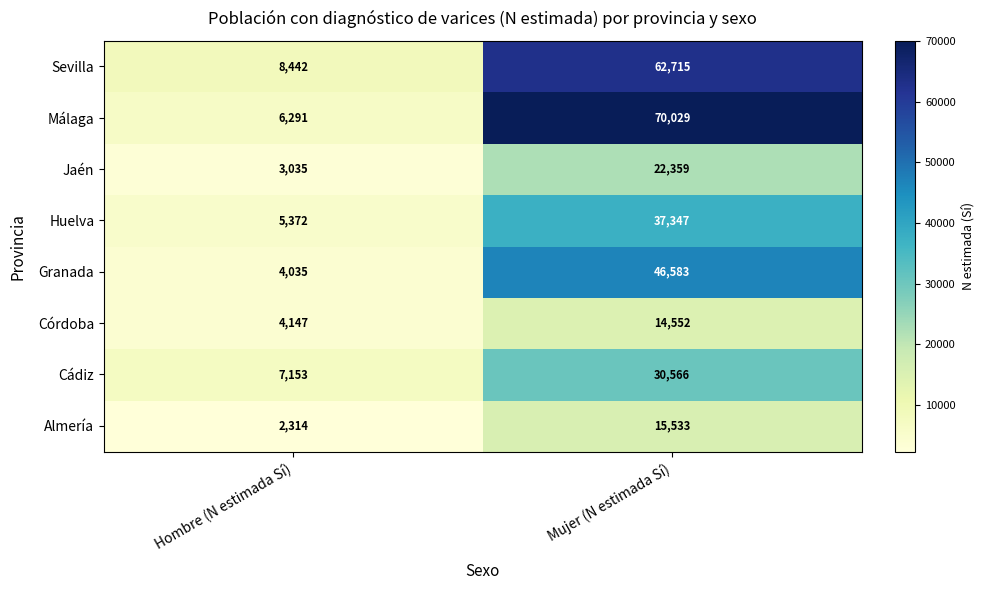

How many data points does each series have?

2